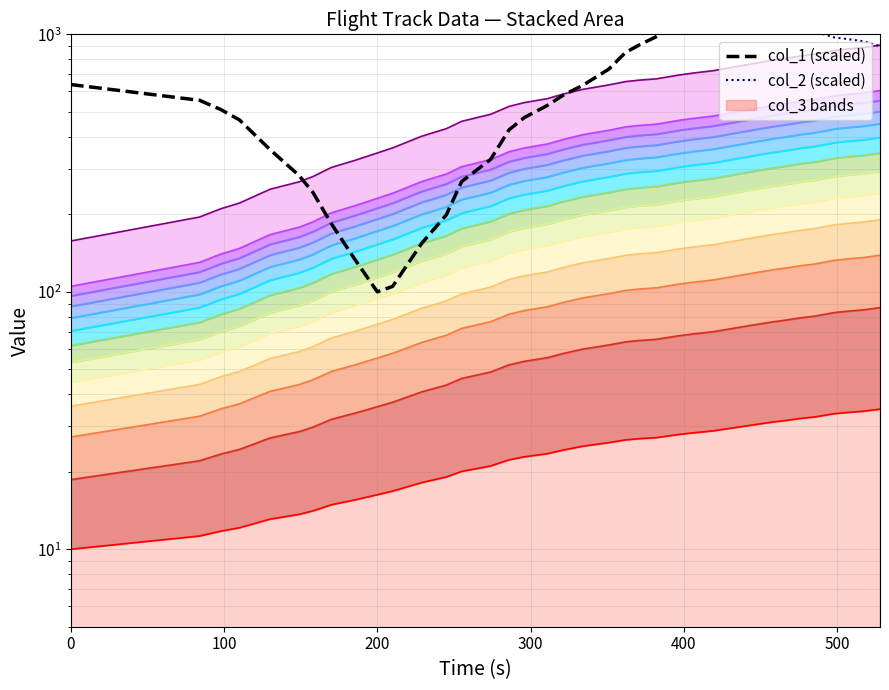

Is it true that col_3 equals 12.1 at 110?

True